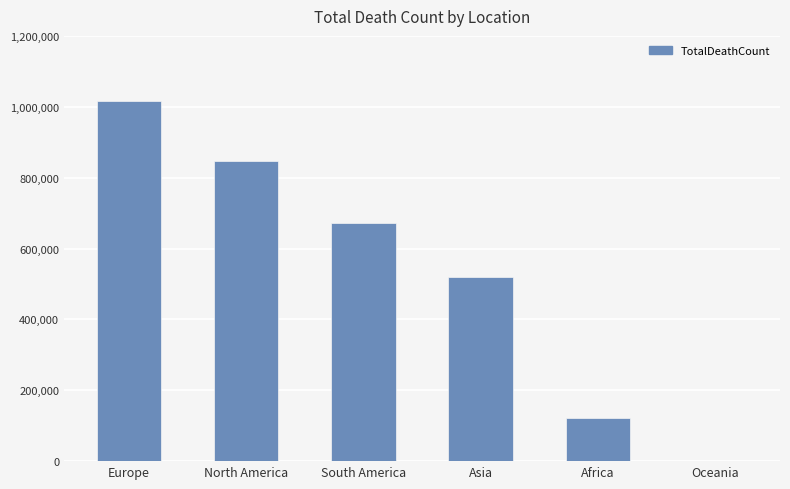

What is the sum of the values at Asia and Africa?

642053